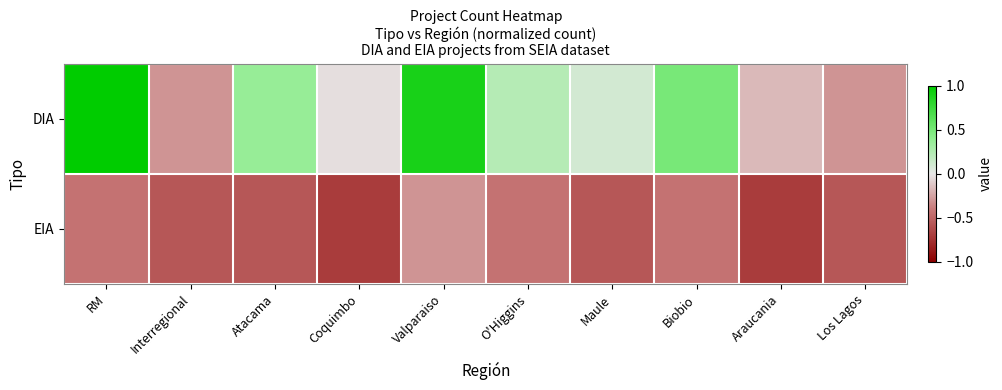

List the series in order of their overall mean, lowest first.

EIA, DIA